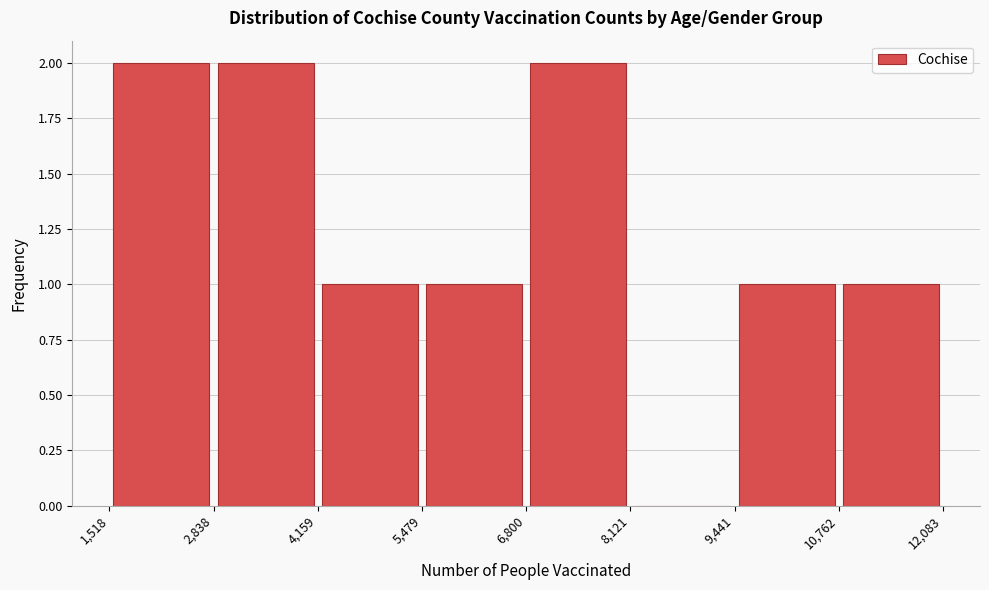

What is the height of the bar covering 1,518 to 2,838 on the x-axis? The values are not printed on the chart, so give them approximately, as read against the axis.

2